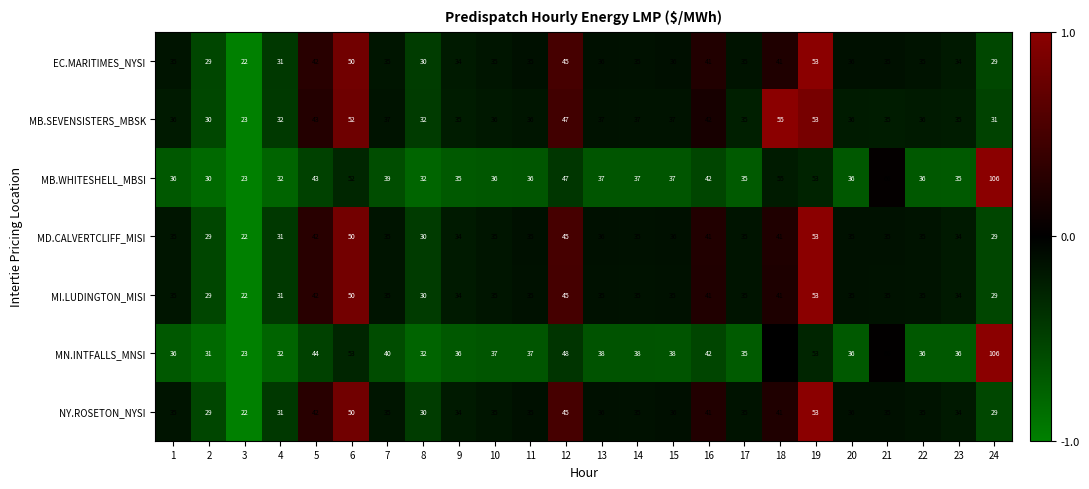

What is the spread (max minus min) of values at 6?

3